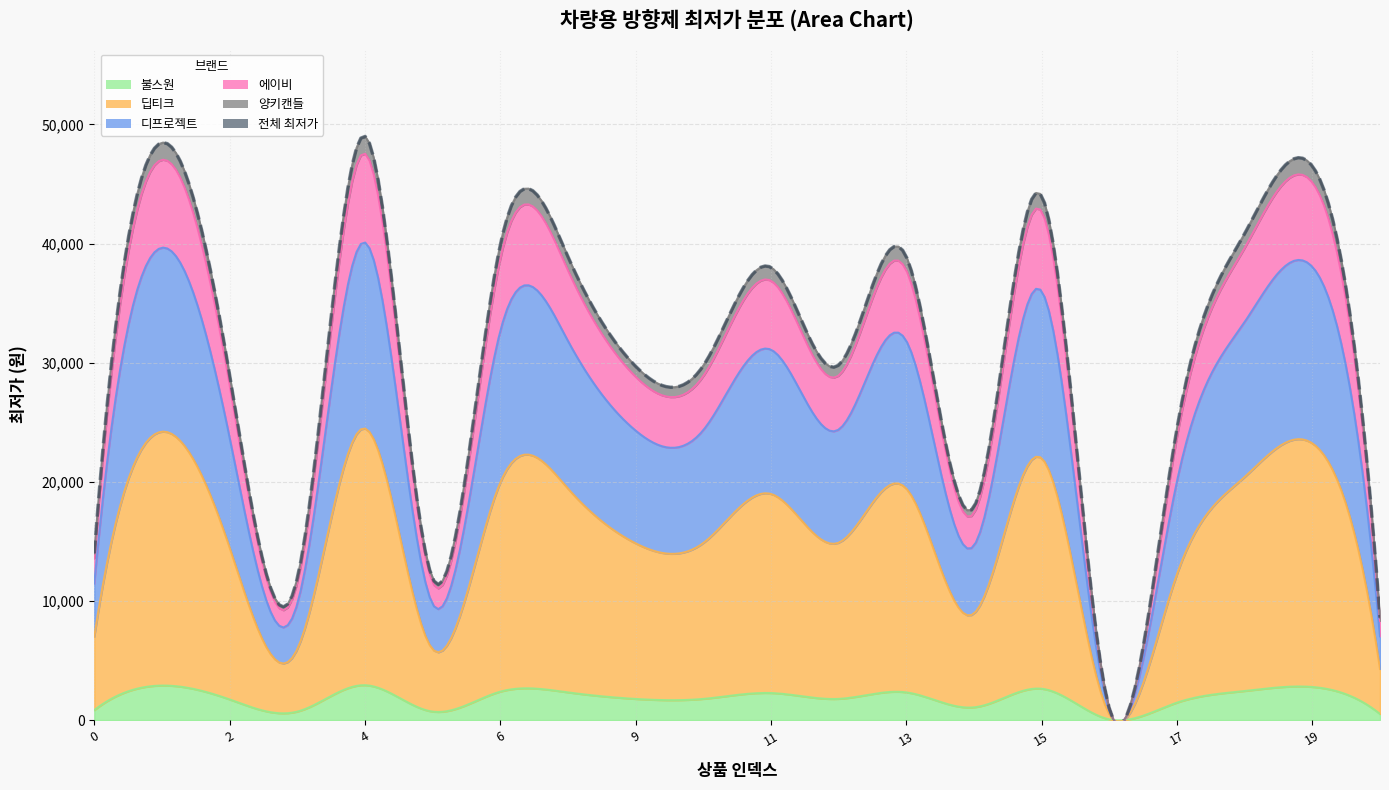

Read the value at 6.

39900